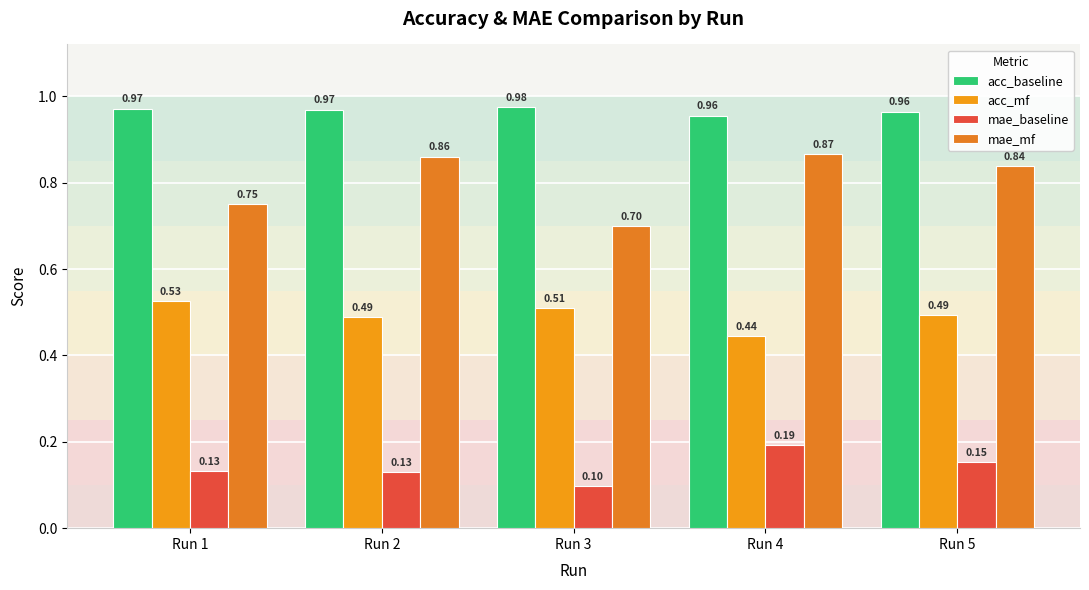

Is the value of mae_baseline at Run 2 greater than the value of mae_mf at Run 2?

No